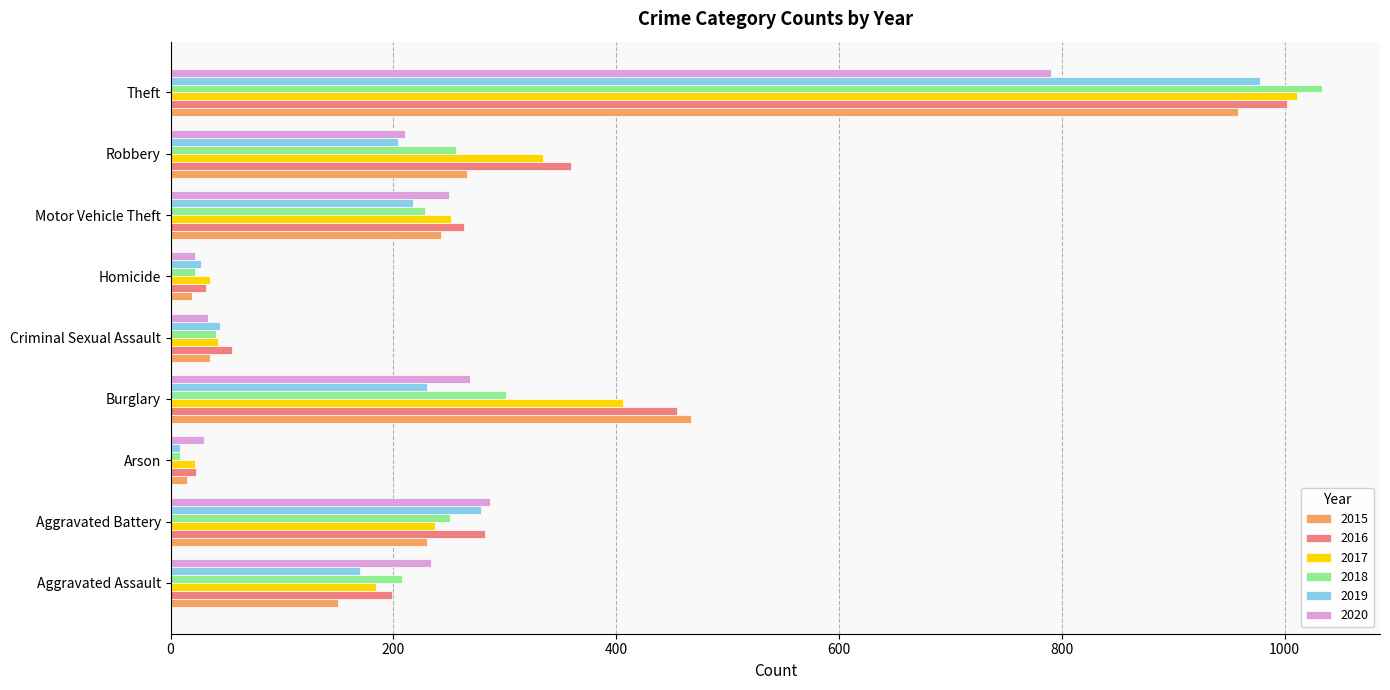

The 2016 series shows 282 at Aggravated Battery. True or false?

True